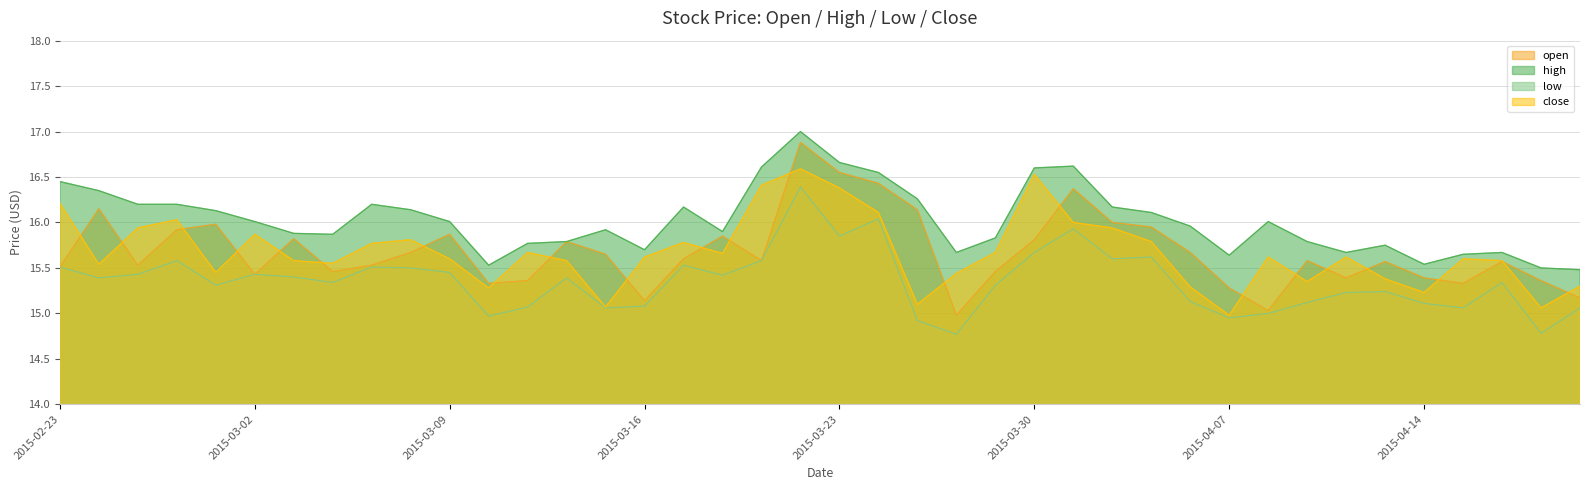

What is the difference between the low values at 2015-03-27 and 2015-03-11?

0.2